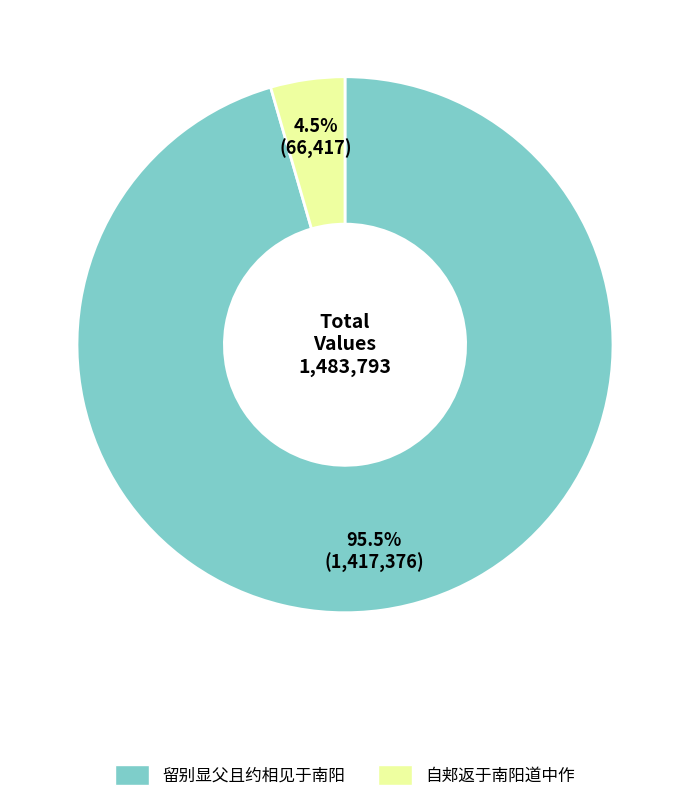

Is there a majority slice in this chart?

Yes